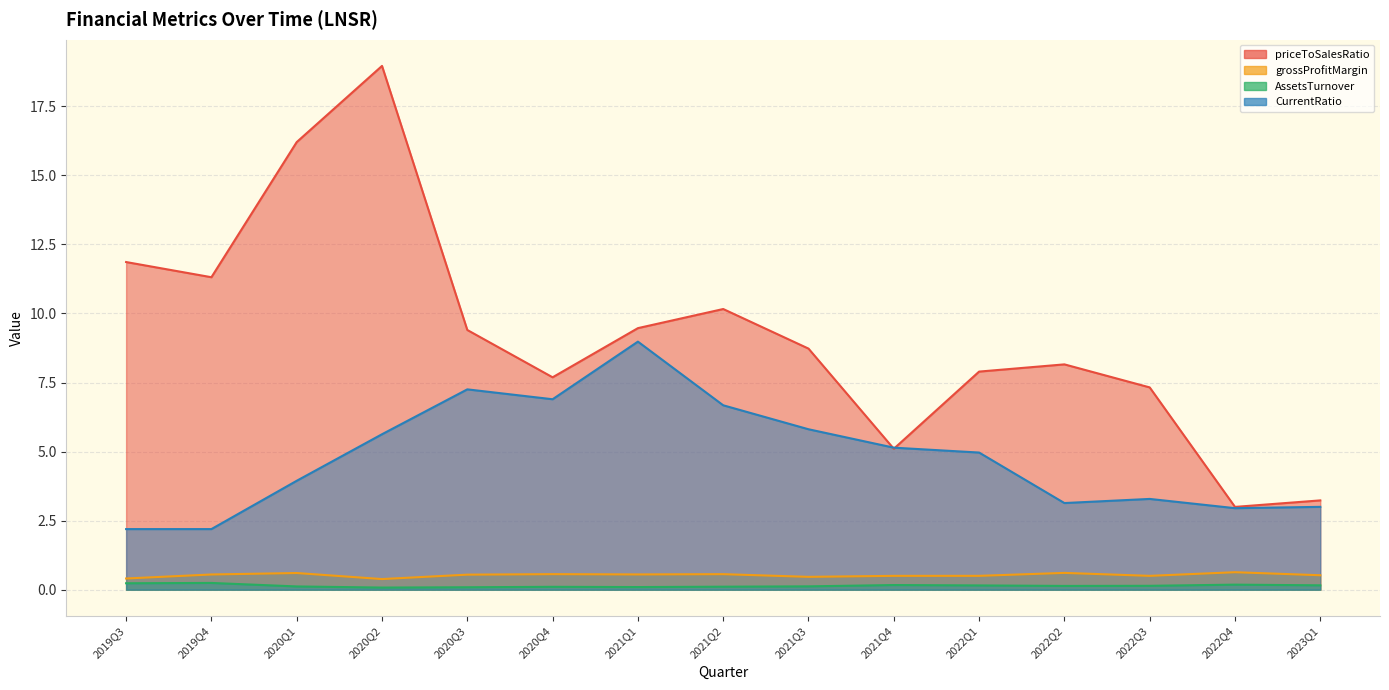

Rank the series at 2021Q3 from highest to lowest value.

priceToSalesRatio, CurrentRatio, grossProfitMargin, AssetsTurnover